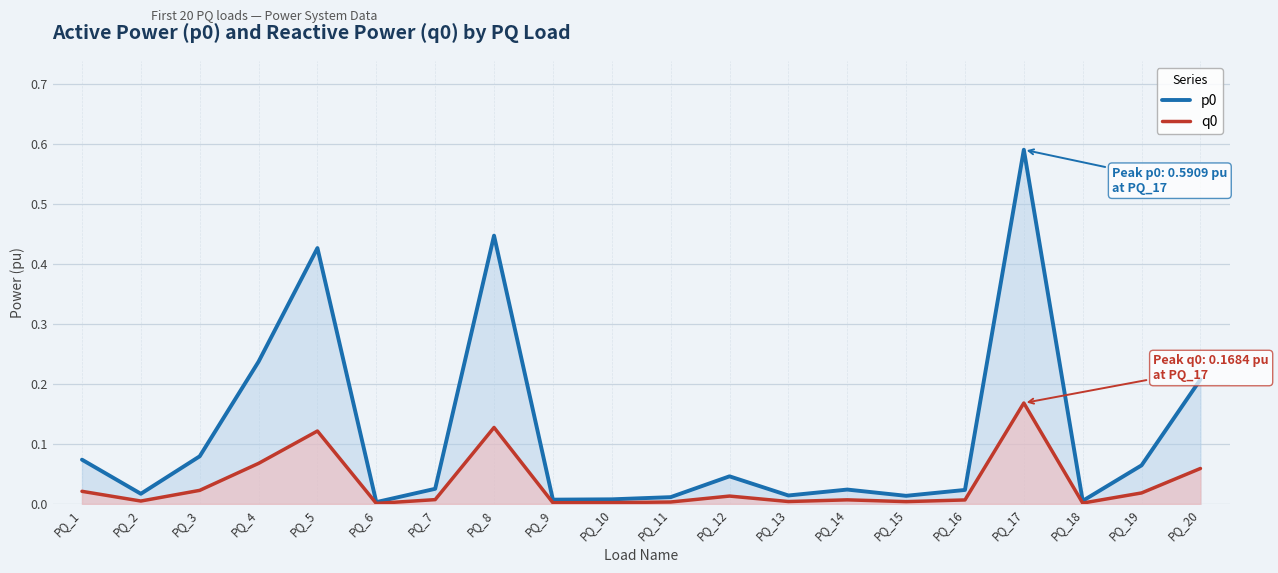

True or false: q0 has more than 0 interior local peaks.

True